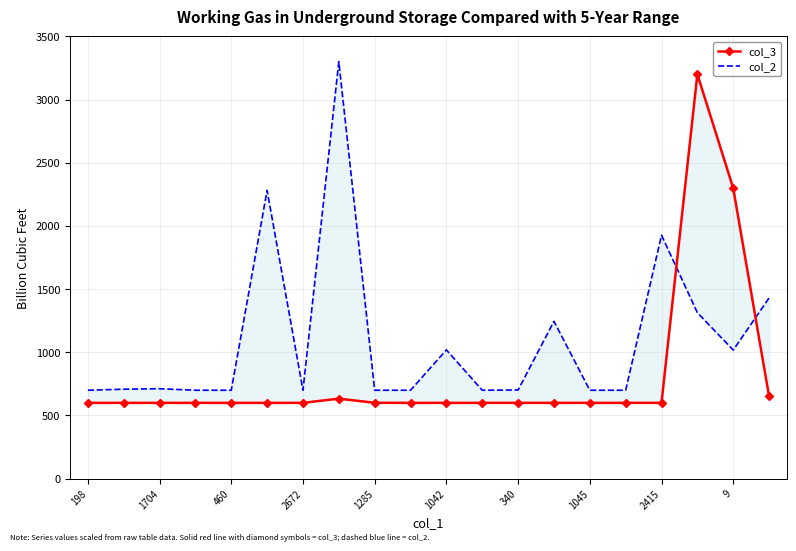

Is the value of col_2 at 2672 greater than the value of col_3 at 18?

No